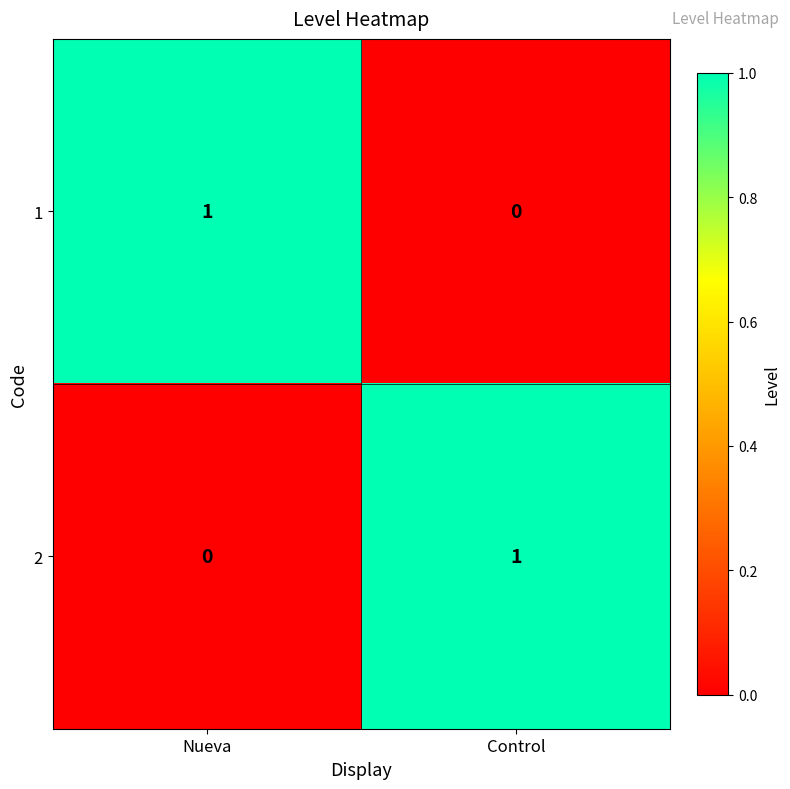

How many data points does each series have?

2